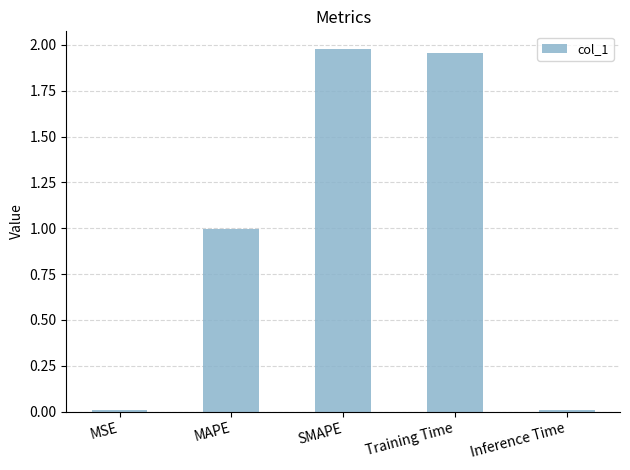

Which has a higher value, MAPE or Inference Time?

MAPE